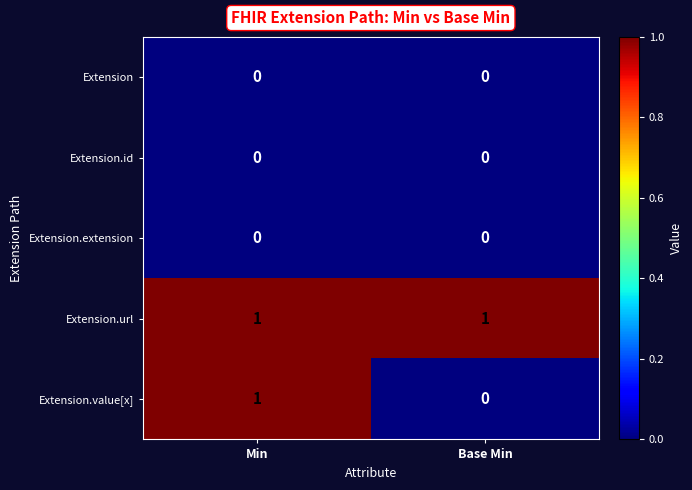

The value of Extension.extension at Min is 0. True or false?

True